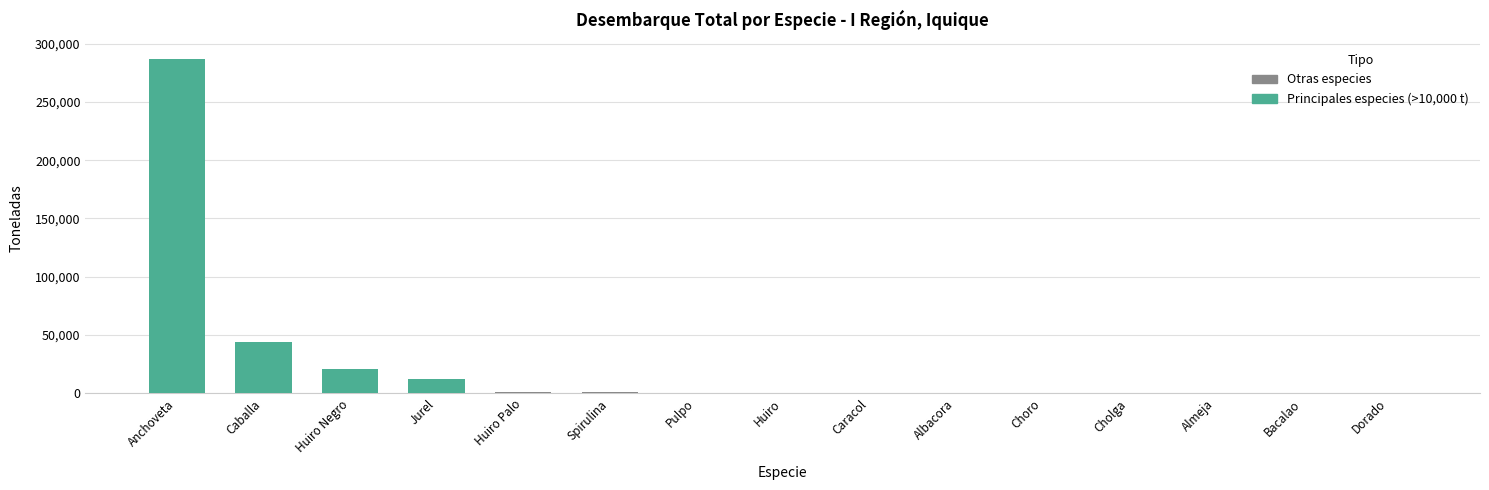

Which category has the highest value across all series?

Anchoveta